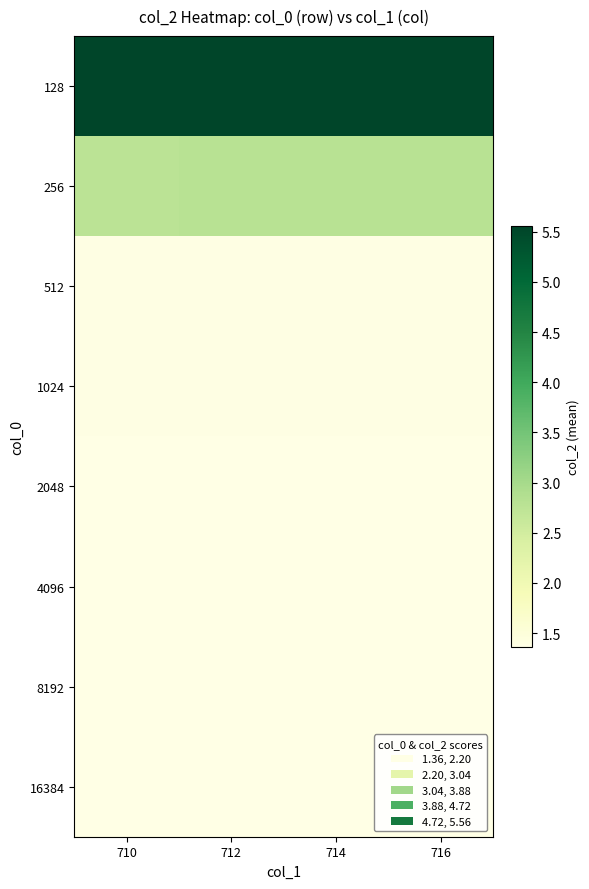

Reading left to right, what are all the values shown in this chart?

128: 710=5.5	712=5.6	714=5.6	716=5.6
256: 710=2.8	712=2.8	714=2.8	716=2.8
512: 710=1.4	712=1.4	714=1.4	716=1.4
1024: 710=1.4	712=1.4	714=1.4	716=1.4
2048: 710=1.4	712=1.4	714=1.4	716=1.4
4096: 710=1.4	712=1.4	714=1.4	716=1.4
8192: 710=1.4	712=1.4	714=1.4	716=1.4
16384: 710=1.4	712=1.4	714=1.4	716=1.4